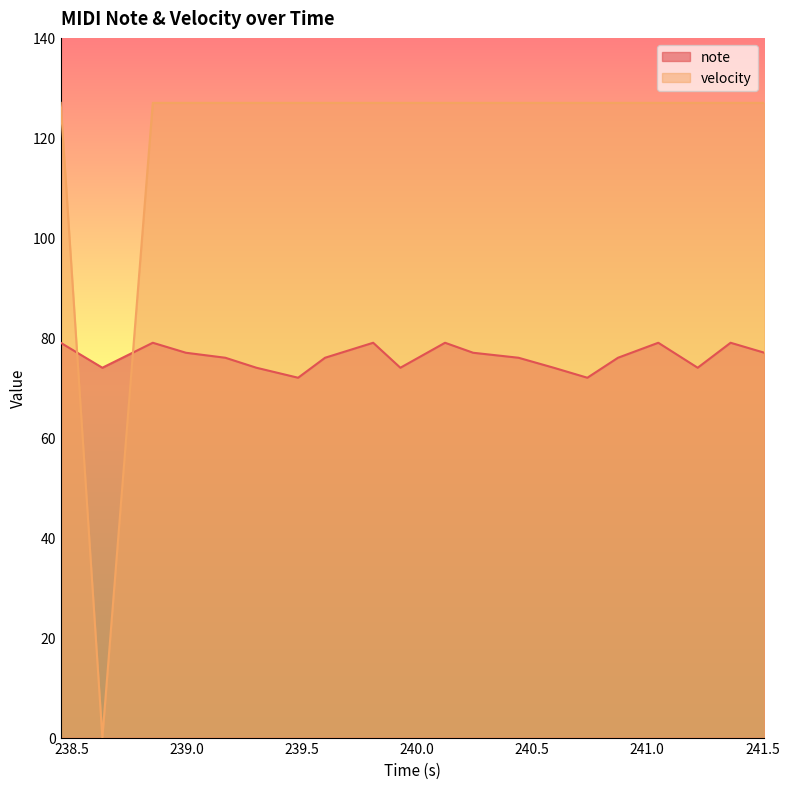

True or false: note and velocity cross at least once.

True